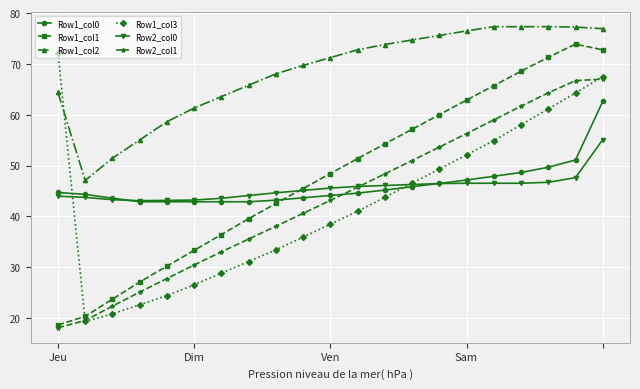

Which series ends up on top after the final intersection of Row2_col1 and Row2_col0?

Row2_col1